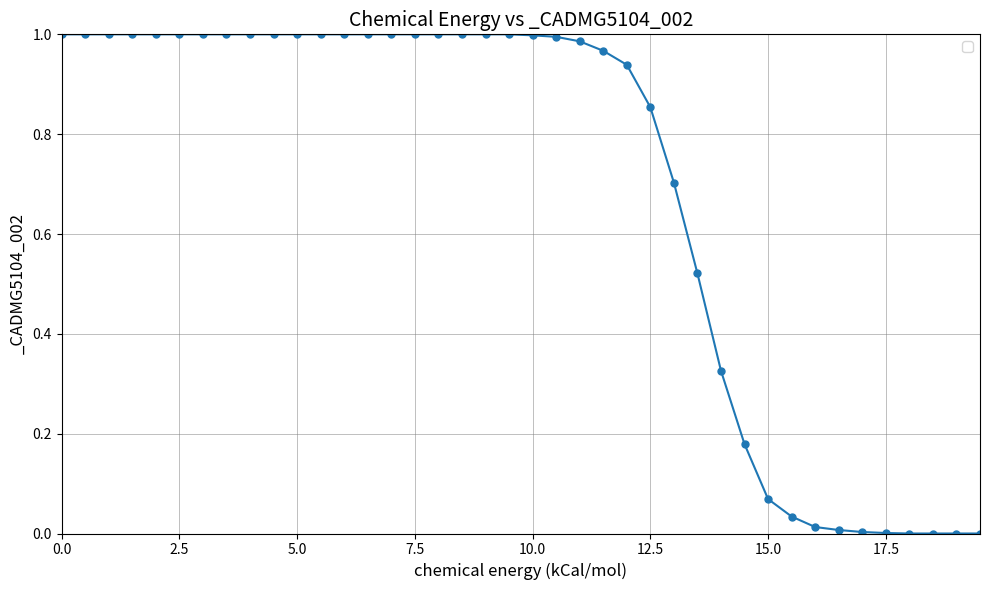

What is the sum of all values?

27.6